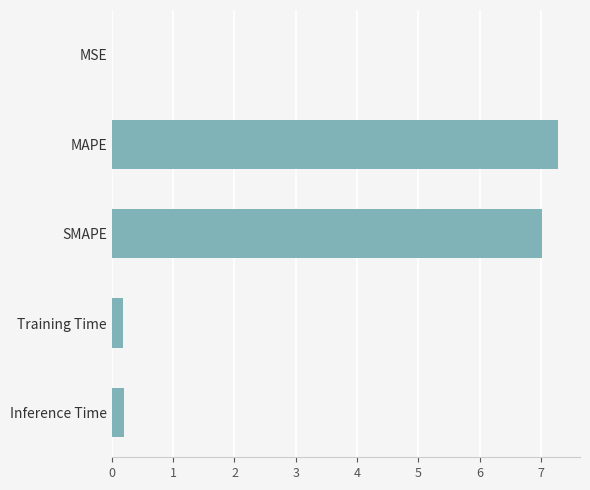

What is the greatest value displayed?

7.3